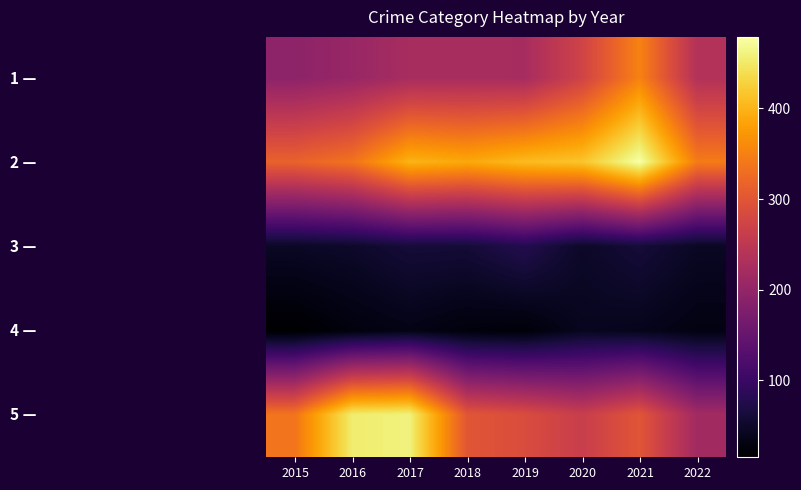

Between 2021 and 2019, which is larger?

2021